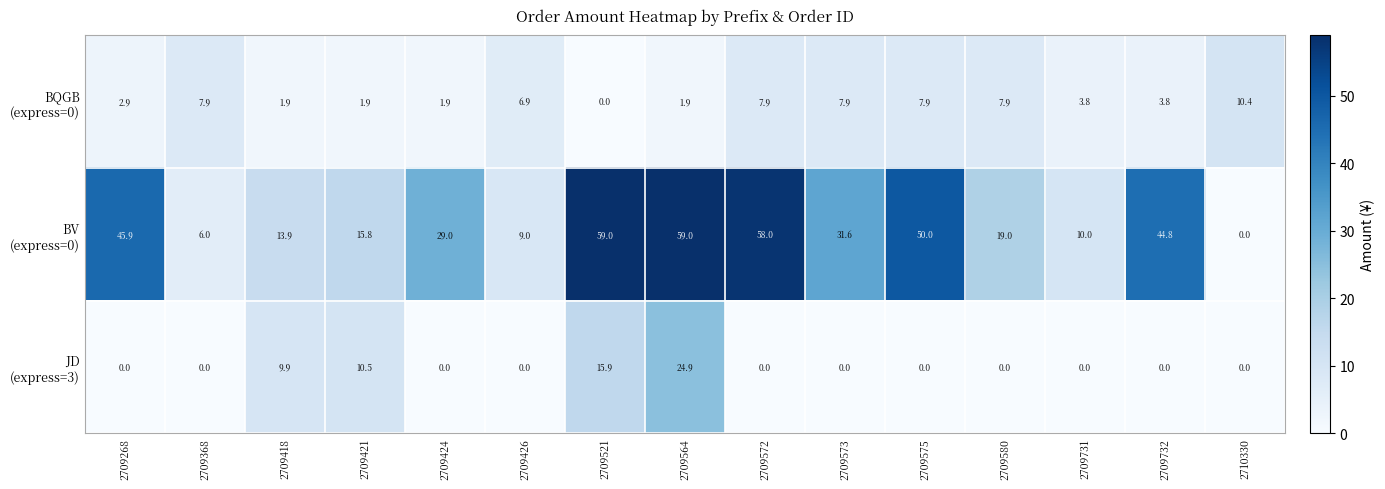

What is the total value across all series at 2710330?

10.4